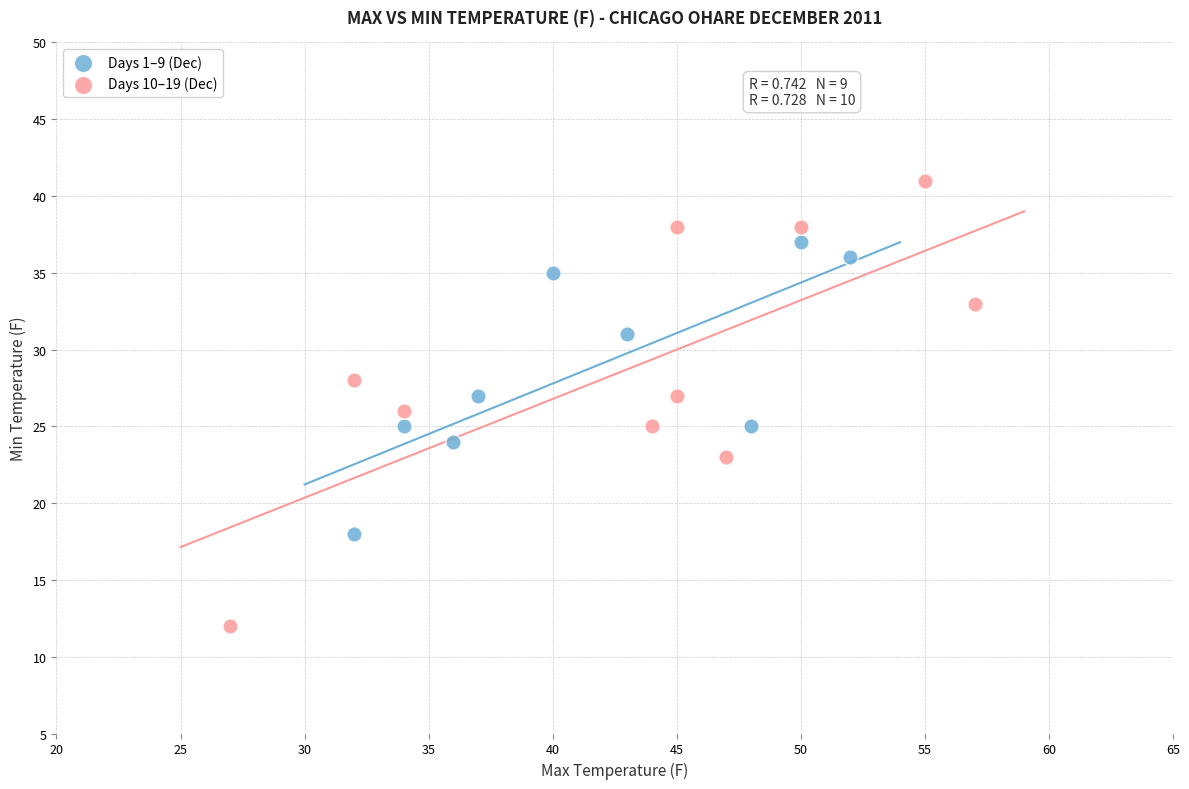

Which series has the widest spread of Y values?

Days 10–19 (Dec)